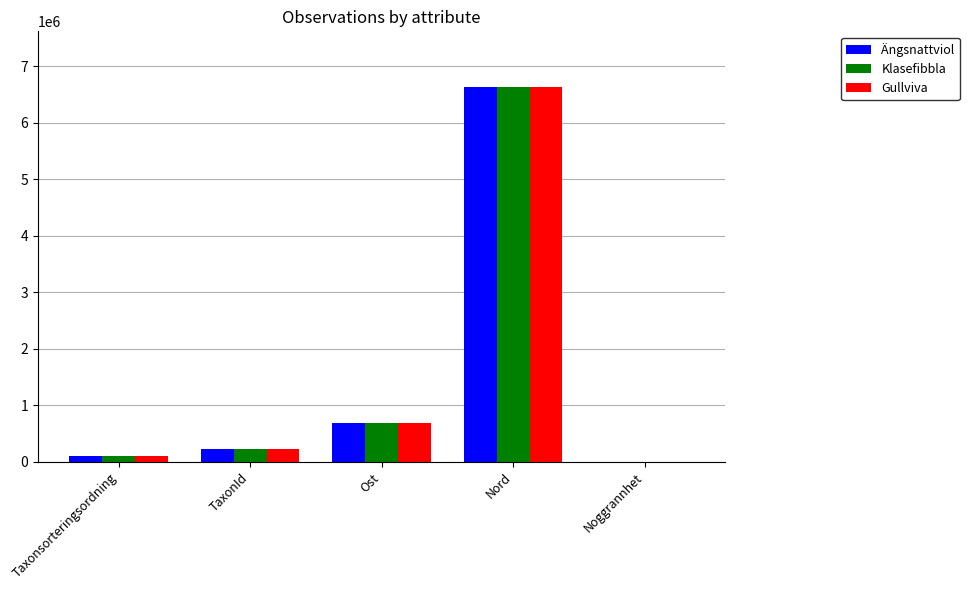

At which category is the sum across all series the highest?

Nord